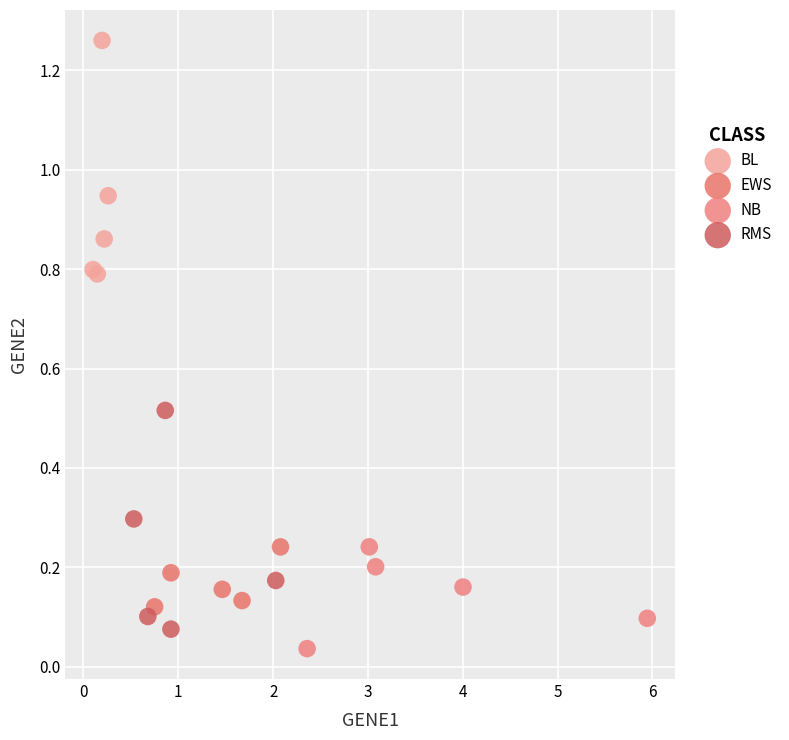

What are all the series names shown in the legend?

BL, EWS, NB, RMS